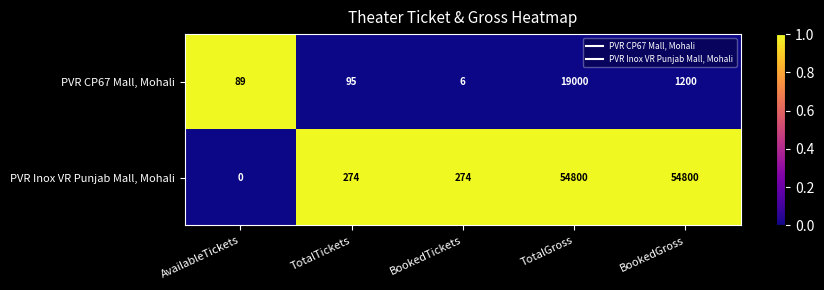

At AvailableTickets, list the series in order from largest to smallest.

PVR CP67 Mall, Mohali, PVR Inox VR Punjab Mall, Mohali